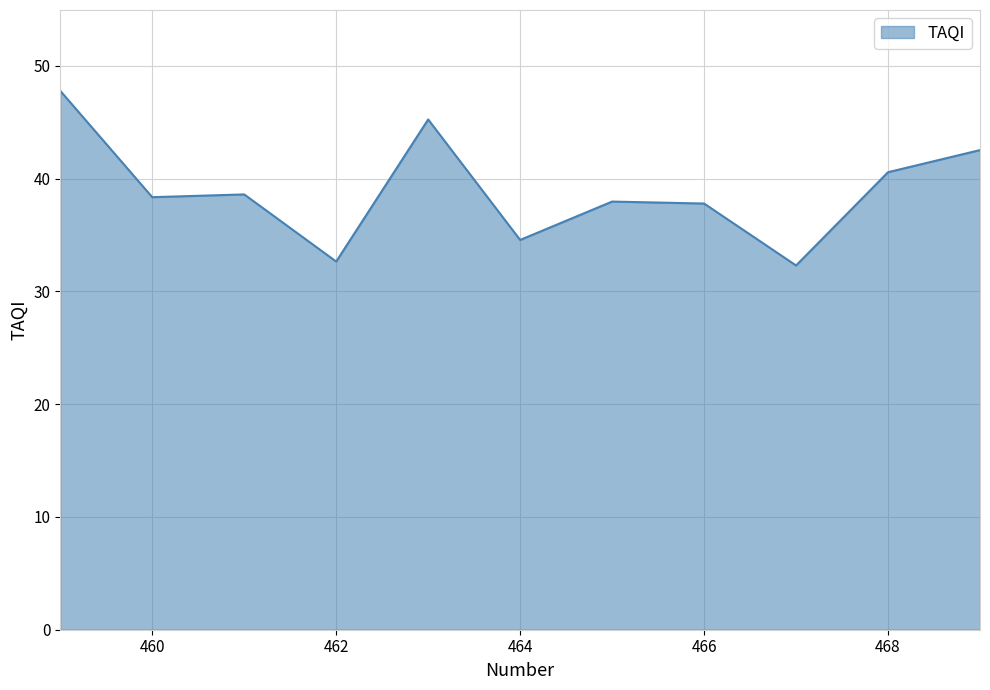

What is the greatest value displayed?

47.8